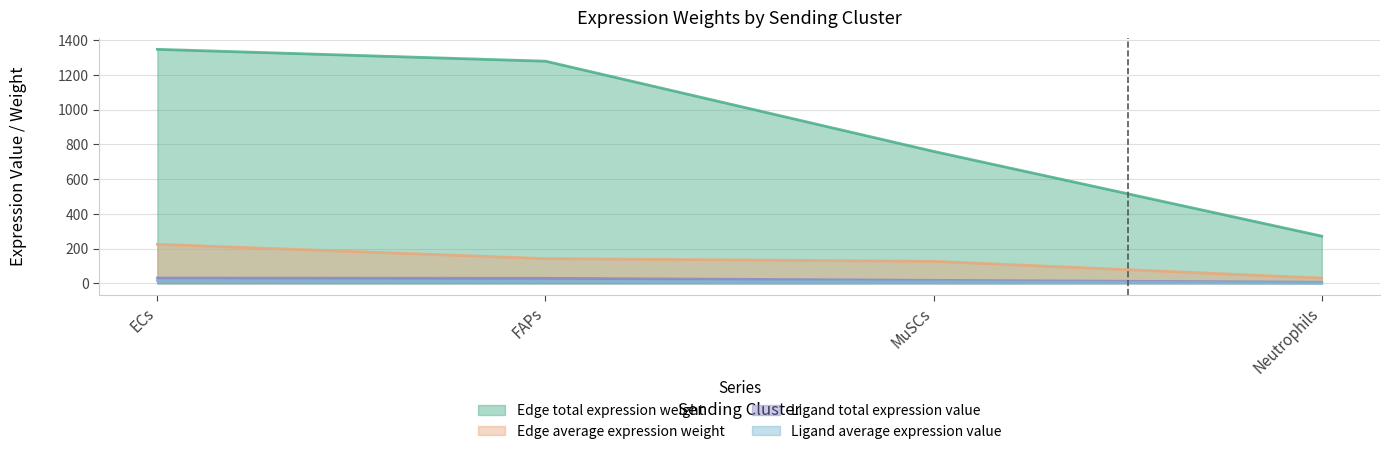

What is the difference between the maximum and minimum values in the Edge average expression weight series?

194.3